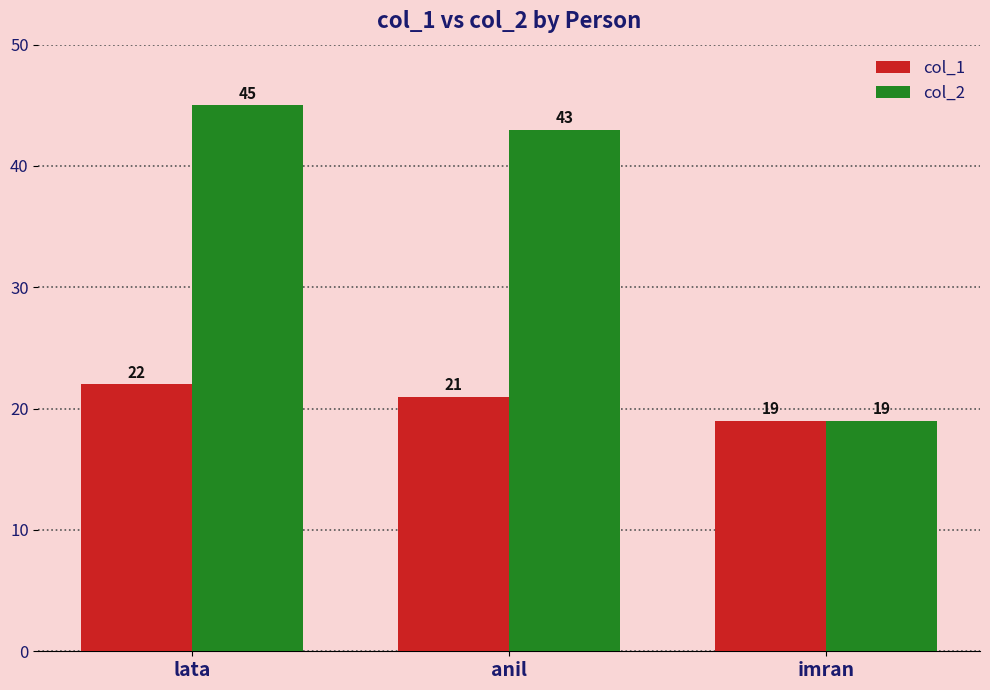

What is the sum of all col_2 values?

107